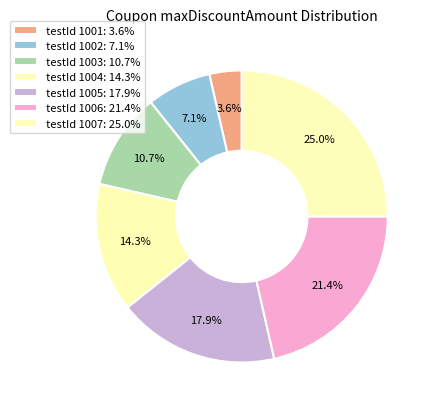

How many segments does this pie chart have?

7